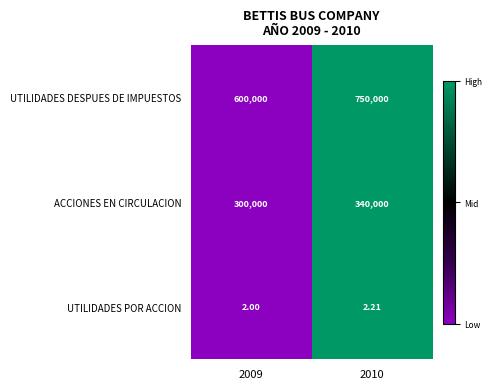

How many data points does each series have?

2